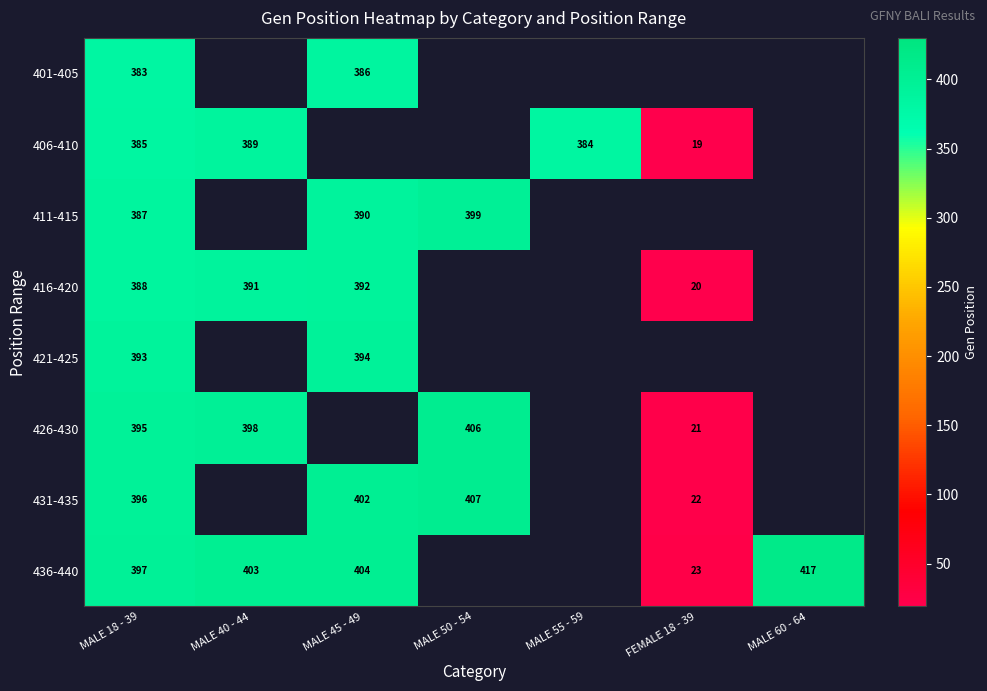

At which category is the sum across all series the highest?

MALE 18 - 39